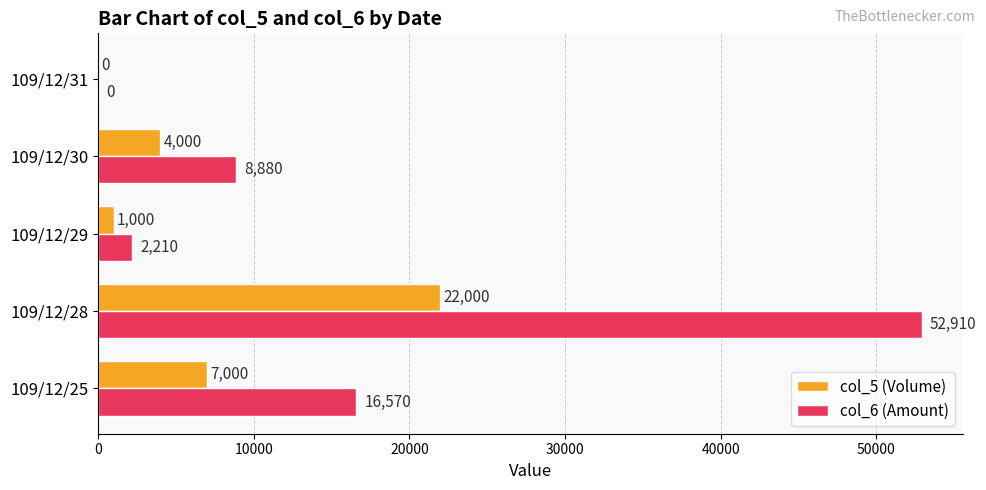

True or false: col_6 (Amount) has a value of 16570 at 109/12/25.

True